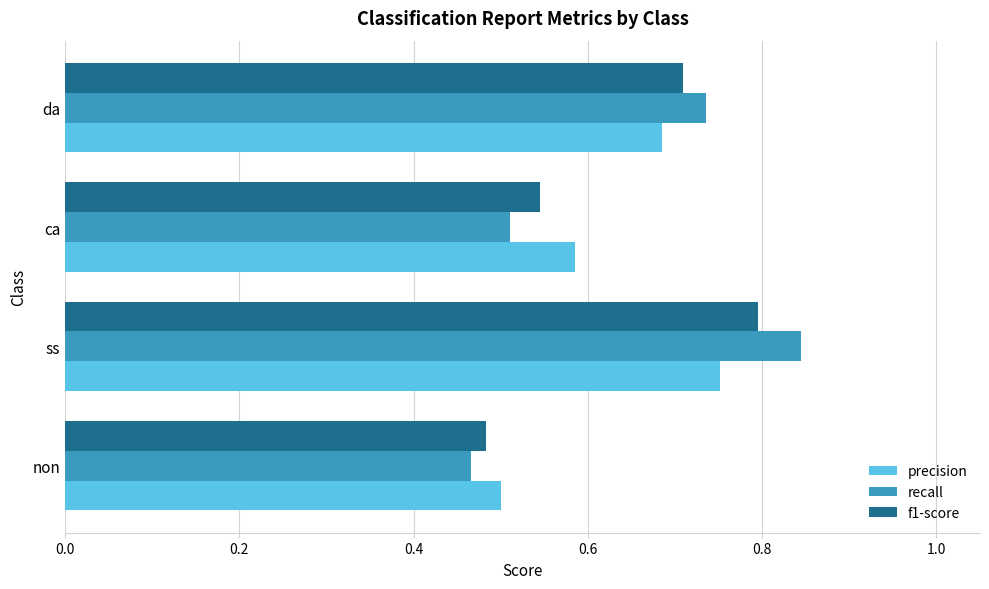

Which series has the largest range (max minus min)?

recall